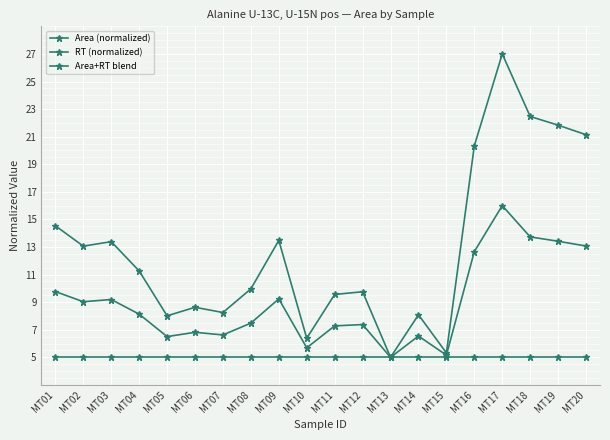

How many lines are shown in the chart?

3